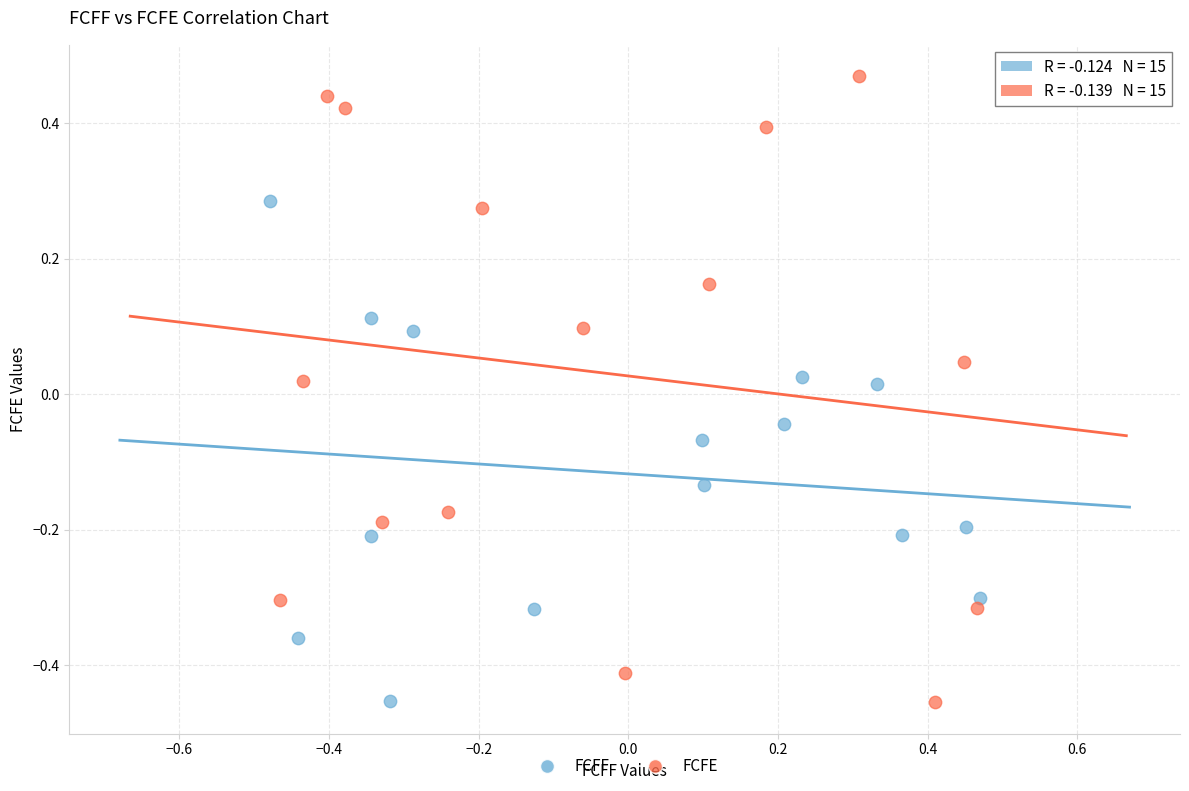

Which series has the widest spread of Y values?

FCFE